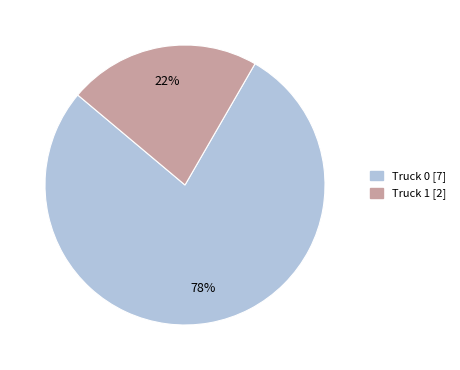

To the nearest percent, what is the difference between the largest and smallest slice percentages?

56%